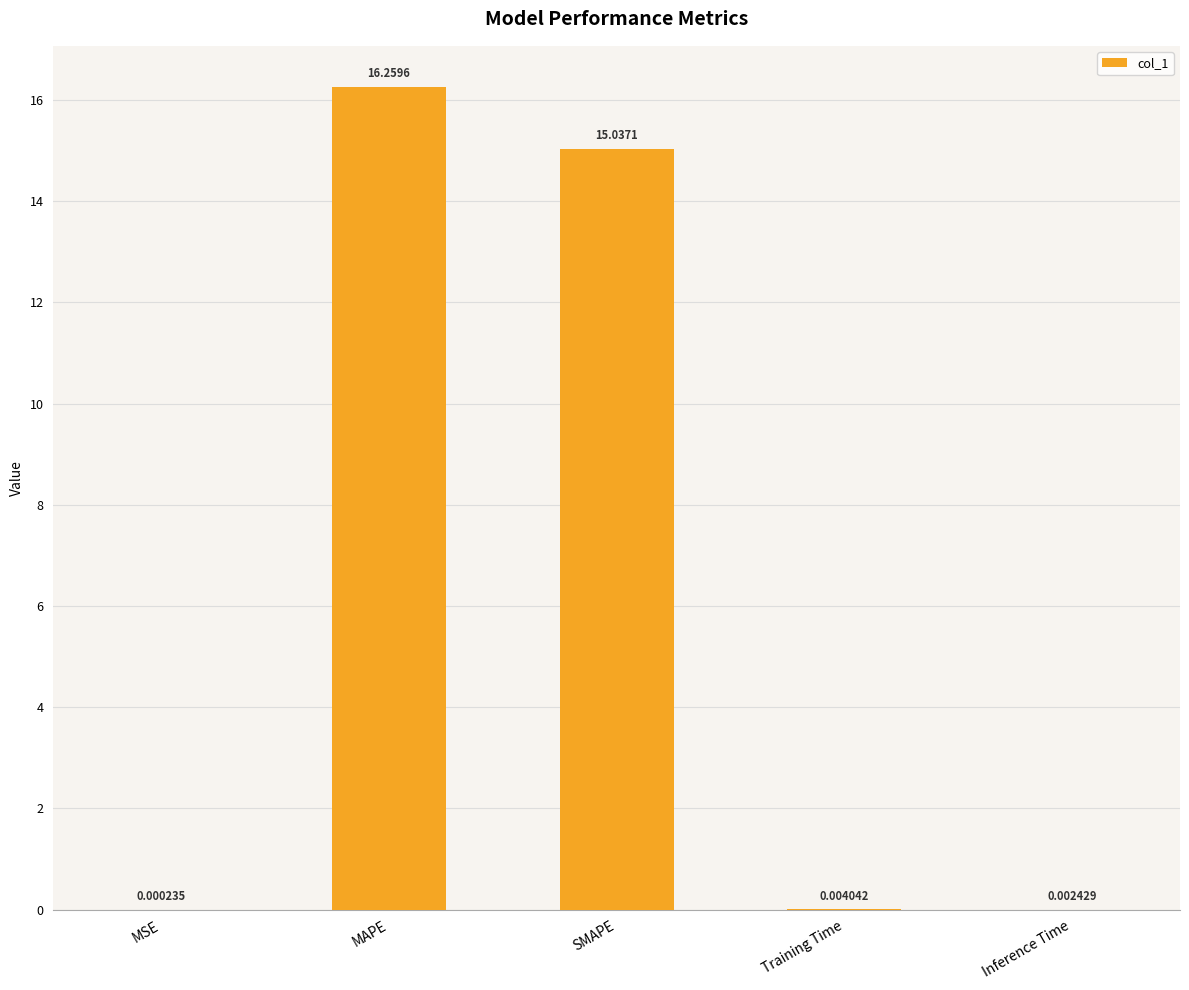

At which category does the chart reach its peak across all series?

MAPE